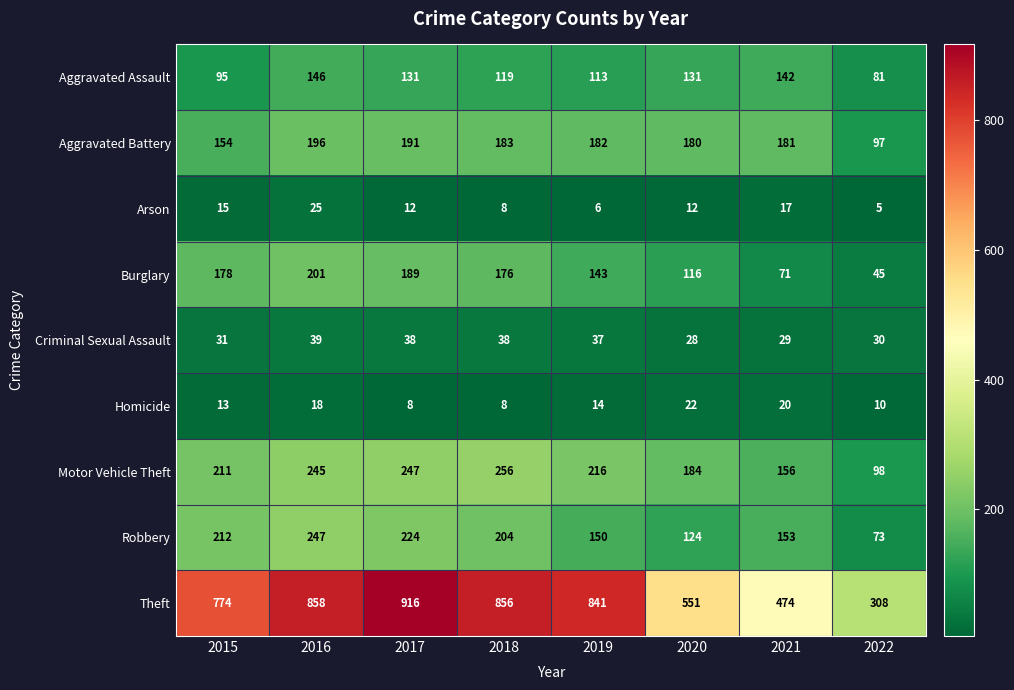

At 2022, list the series in order from largest to smallest.

Theft, Motor Vehicle Theft, Aggravated Battery, Aggravated Assault, Robbery, Burglary, Criminal Sexual Assault, Homicide, Arson